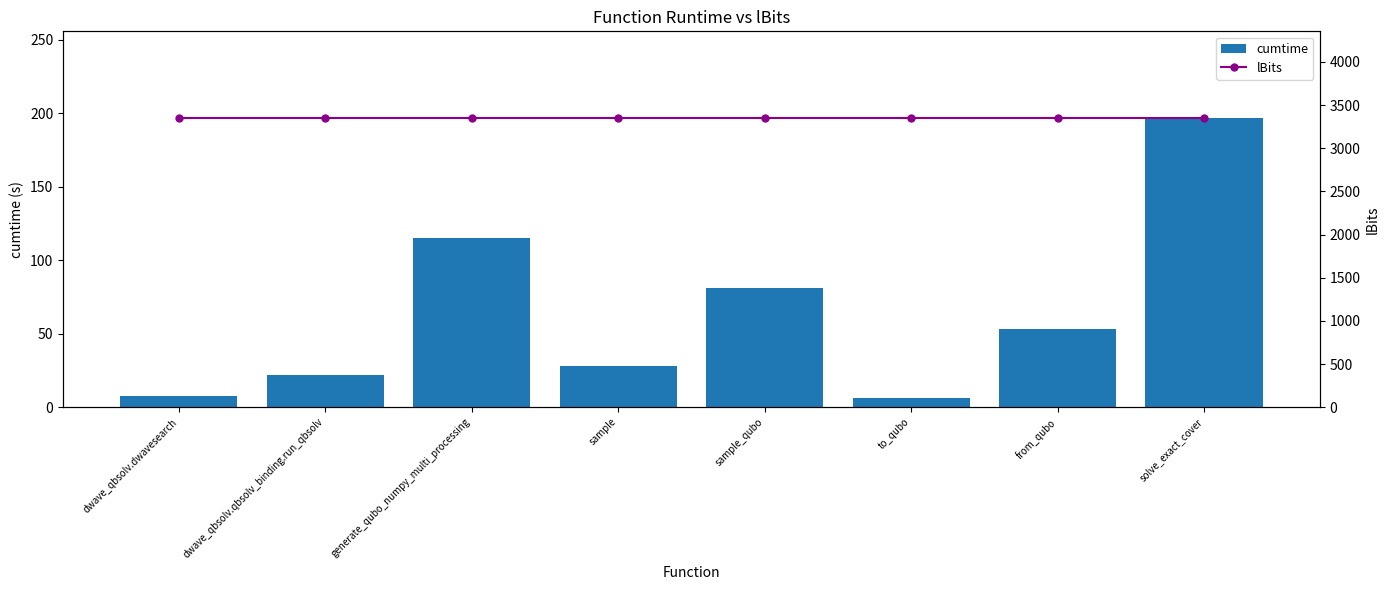

Reading right to left, what are all the values shown in this chart?

cumtime: solve_exact_cover=196.7	from_qubo=53.1	to_qubo=6.1	sample_qubo=81.4	sample=27.9	generate_qubo_numpy_multi_processing=115.3	dwave_qbsolv.qbsolv_binding.run_qbsolv=21.7	dwave_qbsolv.dwavesearch=7.3
lBits: solve_exact_cover=3350.0	from_qubo=3350.0	to_qubo=3350.0	sample_qubo=3350.0	sample=3350.0	generate_qubo_numpy_multi_processing=3350.0	dwave_qbsolv.qbsolv_binding.run_qbsolv=3350.0	dwave_qbsolv.dwavesearch=3350.0